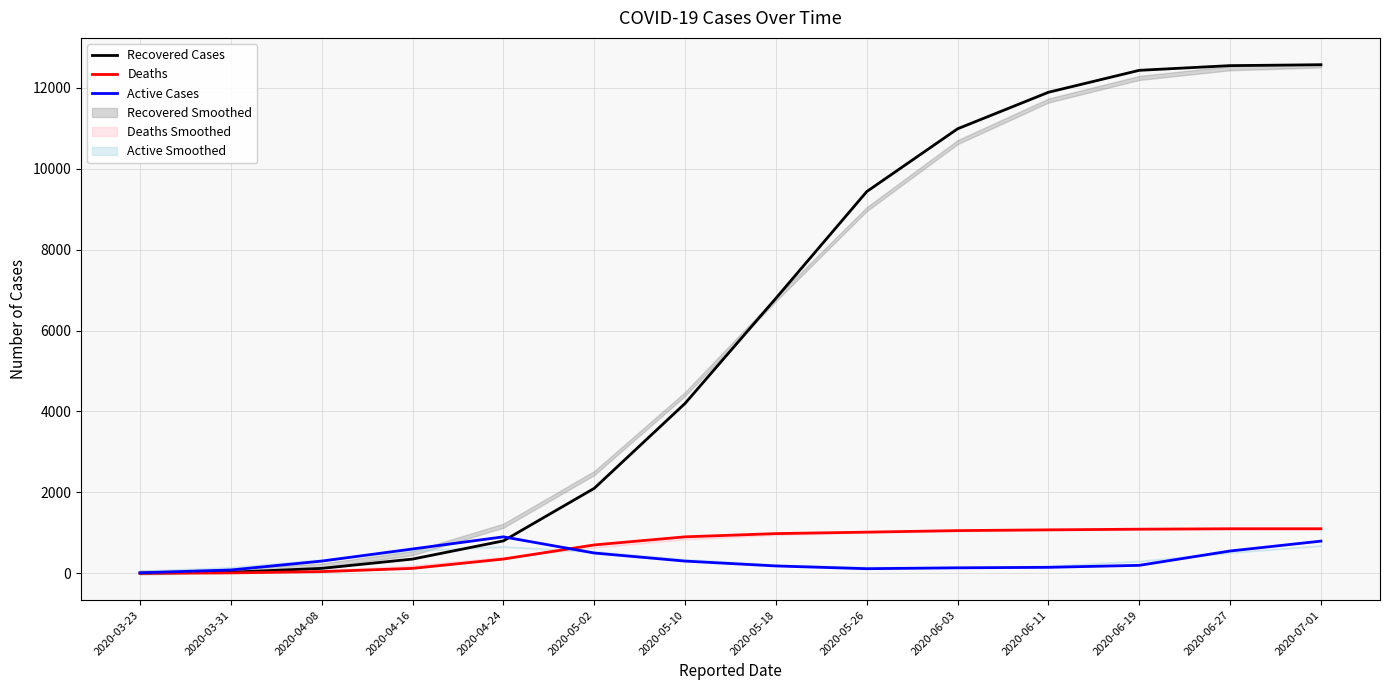

Between which two adjacent categories do Recovered Cases and Active Cases first intersect?

2020-04-24 and 2020-05-02